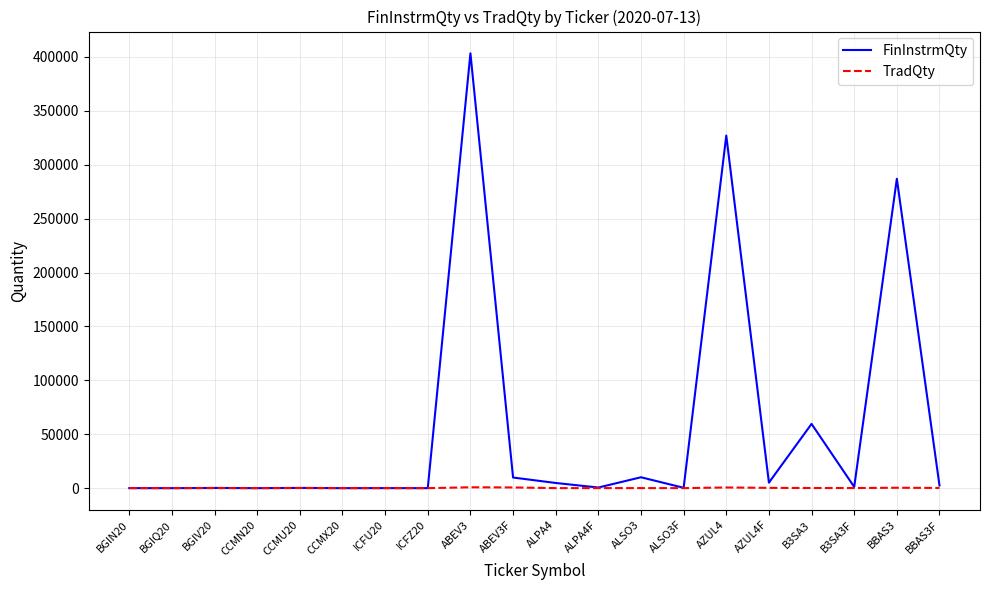

Which category has the highest value across all series?

ABEV3